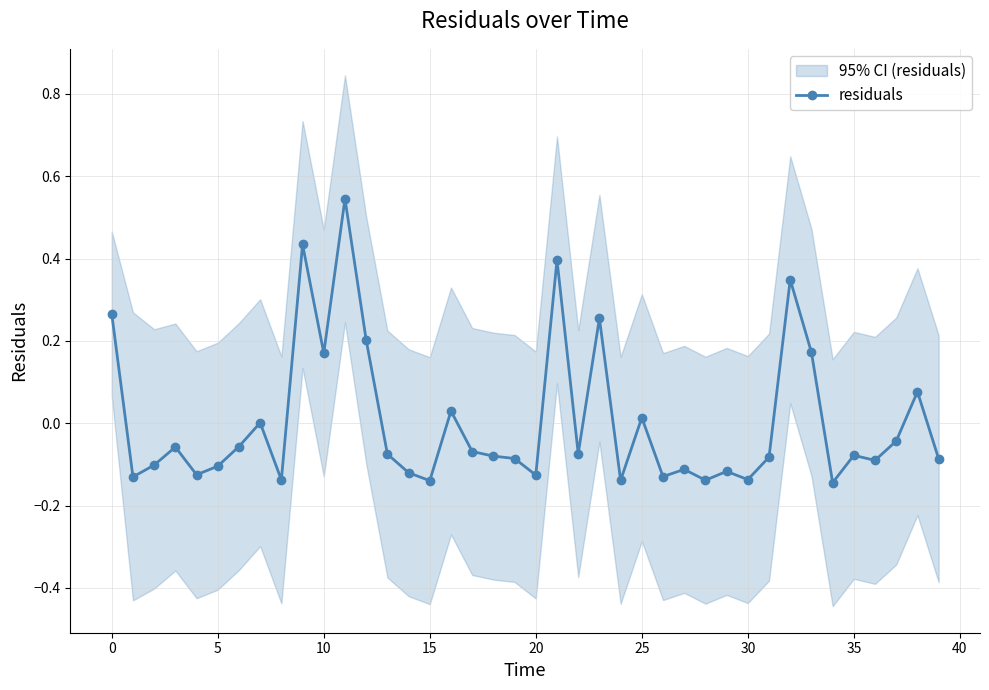

Which label corresponds to the smallest value in the chart?

34